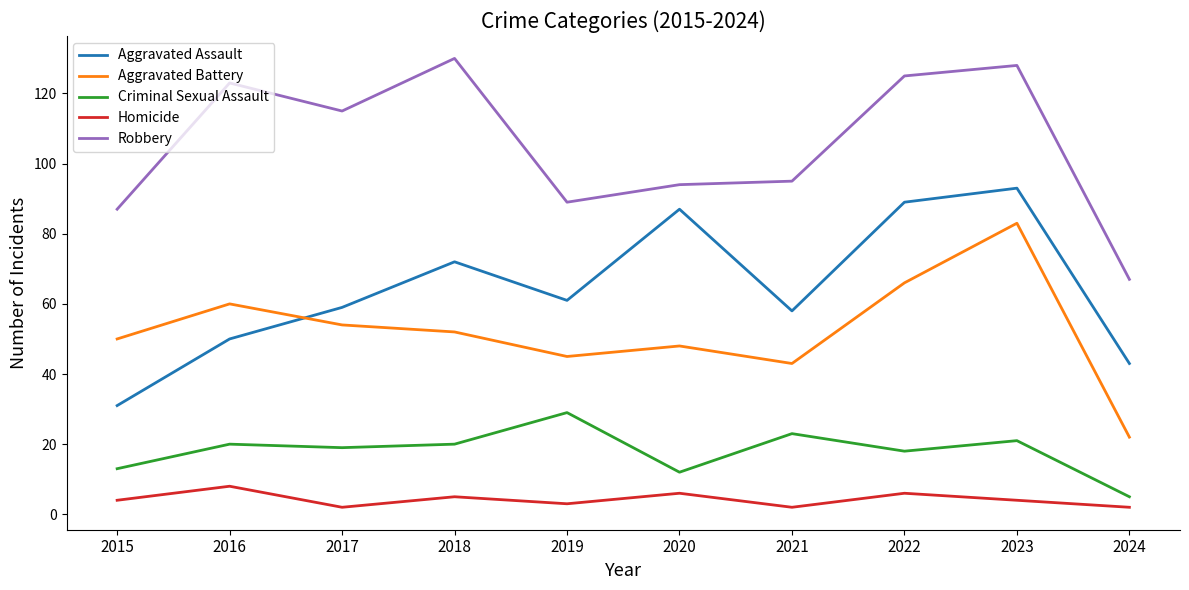

Which series has the largest total across all categories?

Robbery